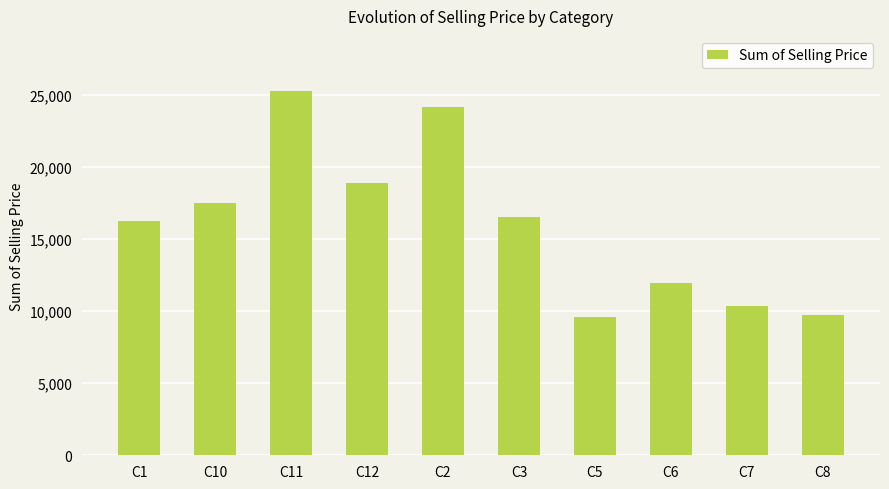

Does the chart contain any negative values?

No